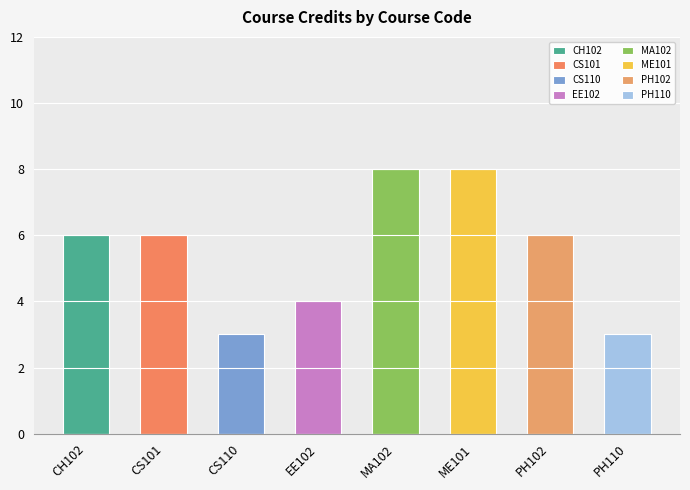

Which has a higher value, CH102 or CS101?

CH102